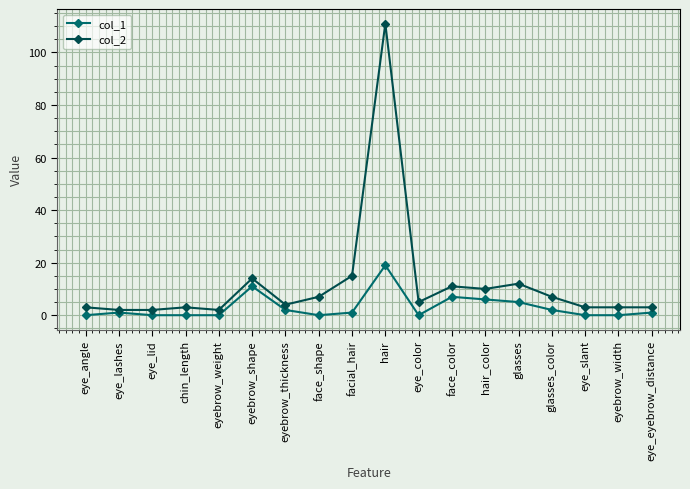

At which label does col_2 reach its peak?

hair